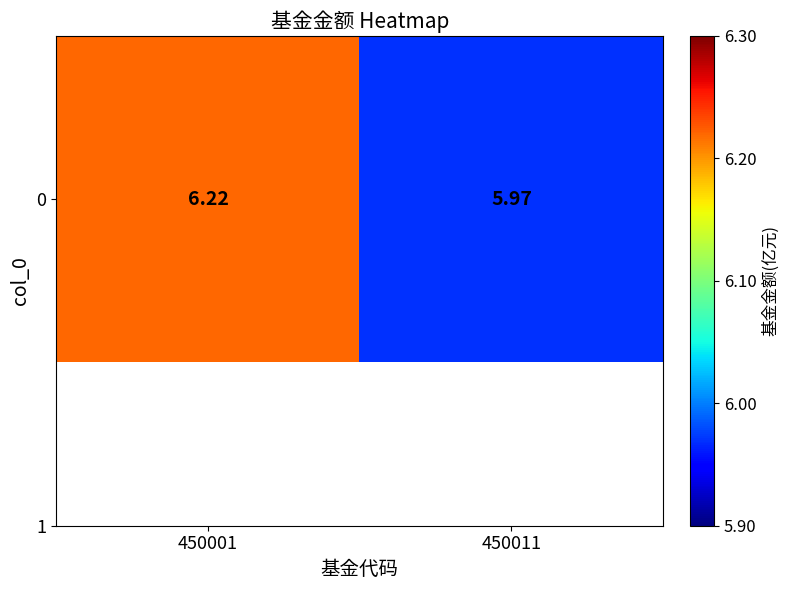

True or false: the data shows 7.8 at 450011.

False